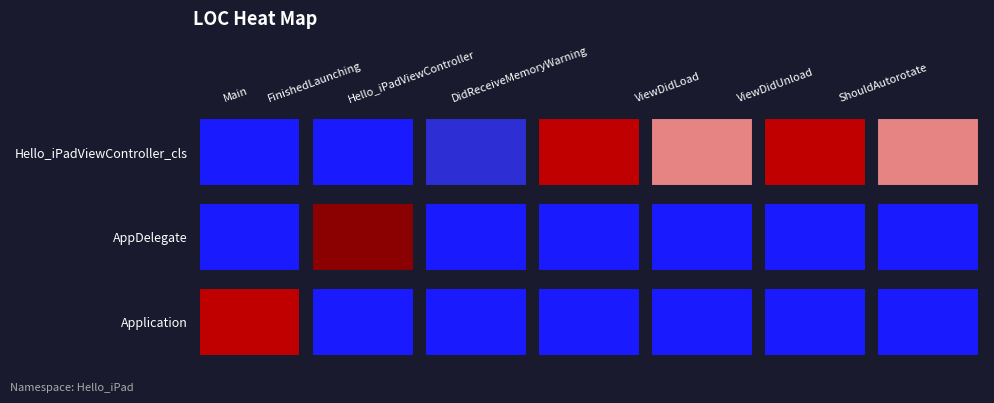

What is the difference between the highest and lowest values at 0?

5